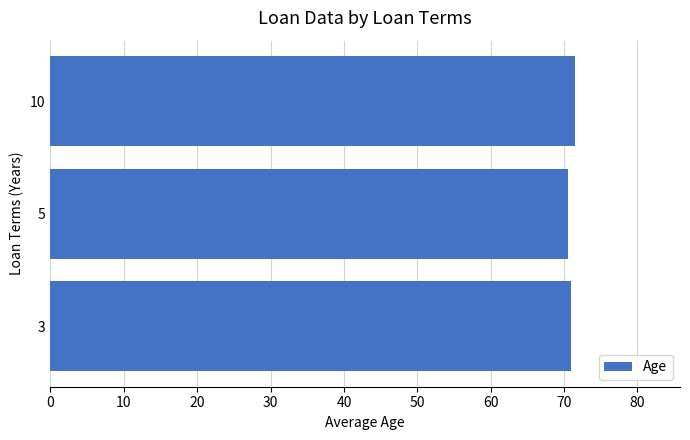

The chart shows a value of 41.1 at 3. True or false?

False